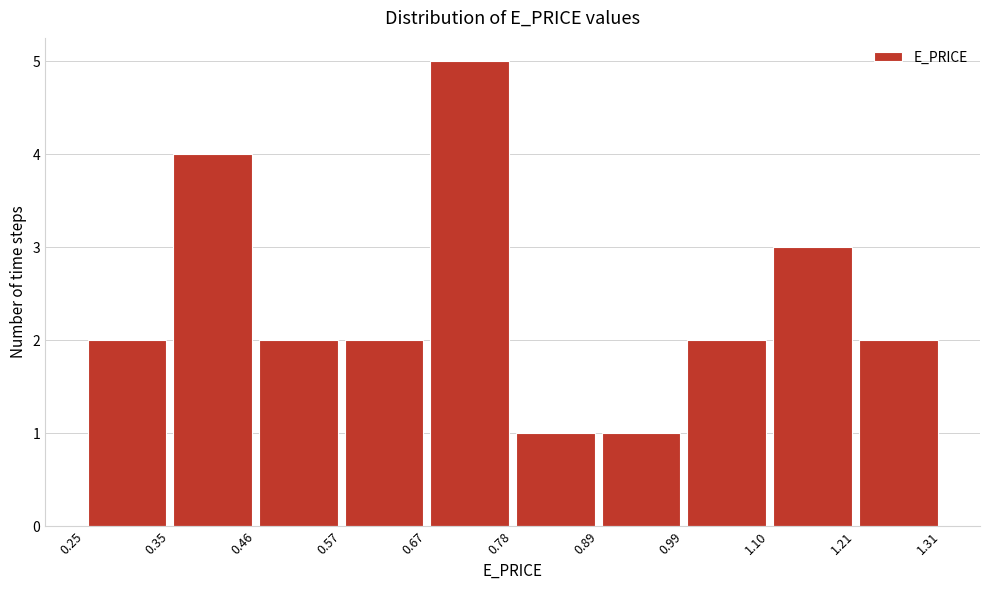

Reading left to right, list every bar in this chart as the range it spans on the x-axis followed by its height. The values are not printed on the chart, so give them approximately, as read against the axis.

0.25 to 0.35: 2
0.35 to 0.46: 4
0.46 to 0.57: 2
0.57 to 0.67: 2
0.67 to 0.78: 5
0.78 to 0.89: 1
0.89 to 0.99: 1
0.99 to 1.10: 2
1.10 to 1.21: 3
1.21 to 1.31: 2